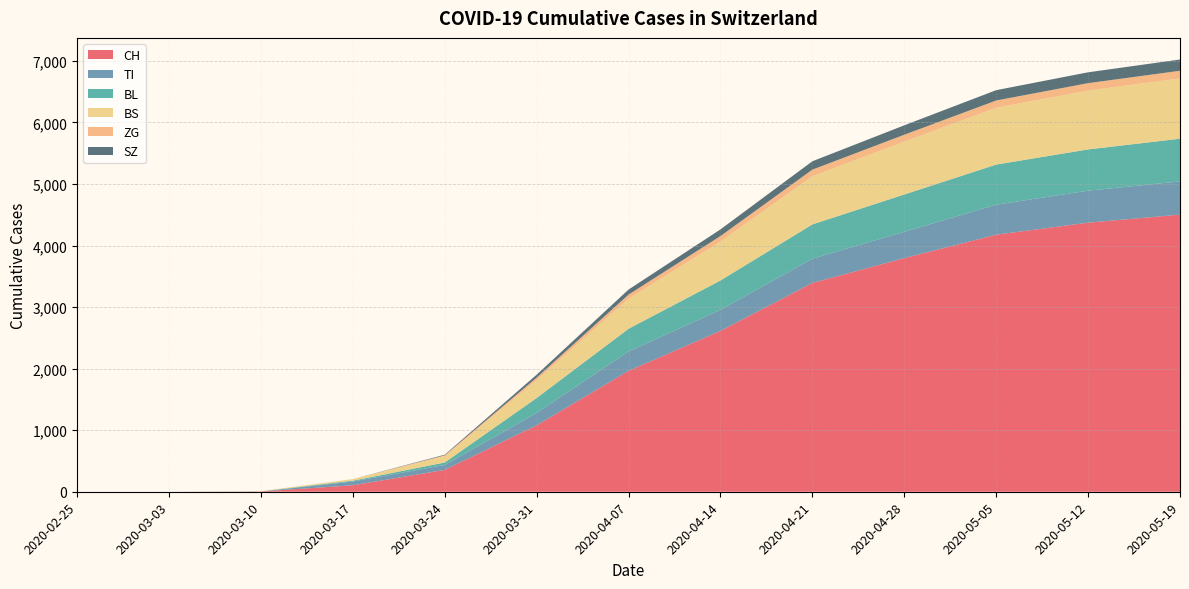

Which series has the largest total across all categories?

CH